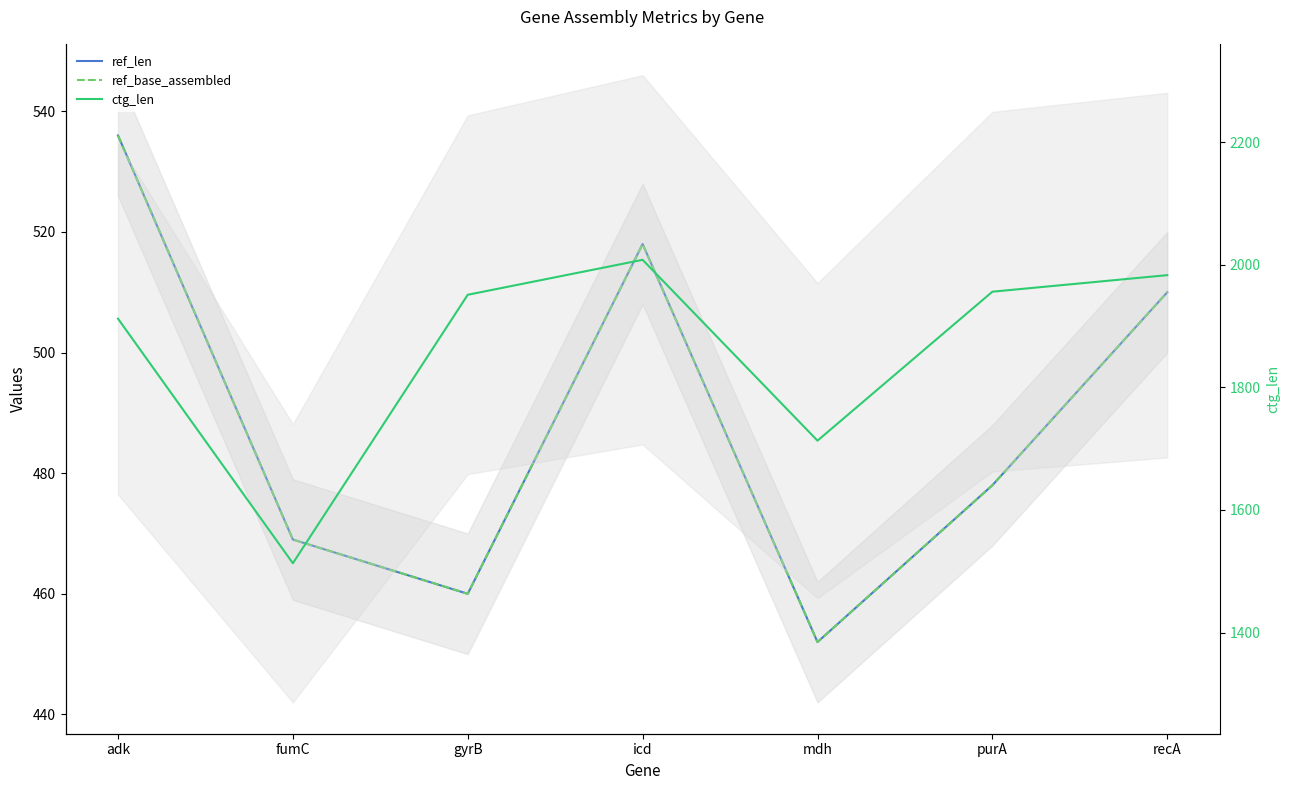

What is the greatest value displayed?

2008